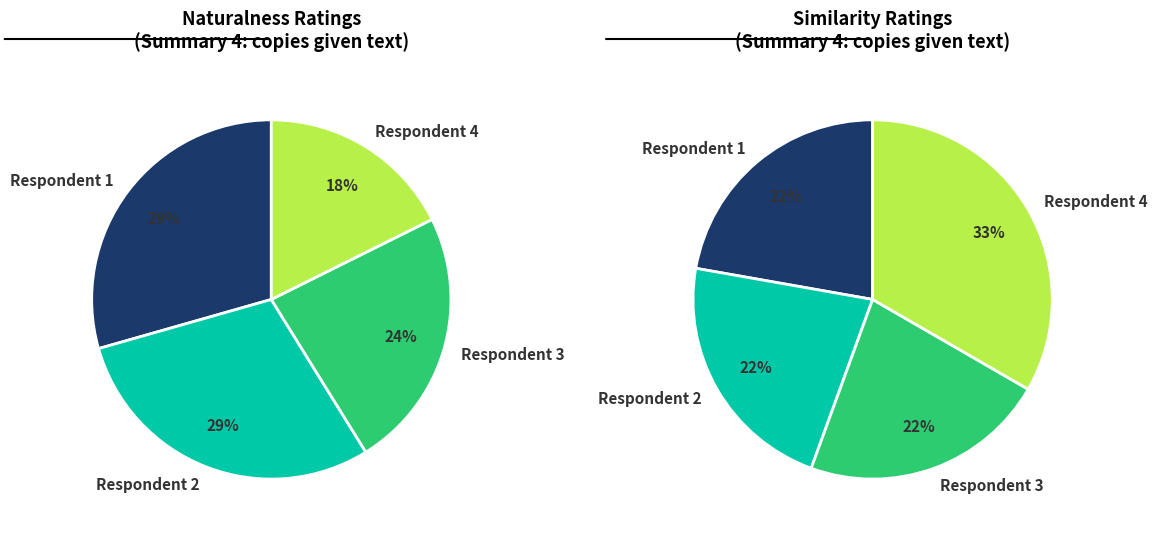

Does 4 represent more than half of the total?

No